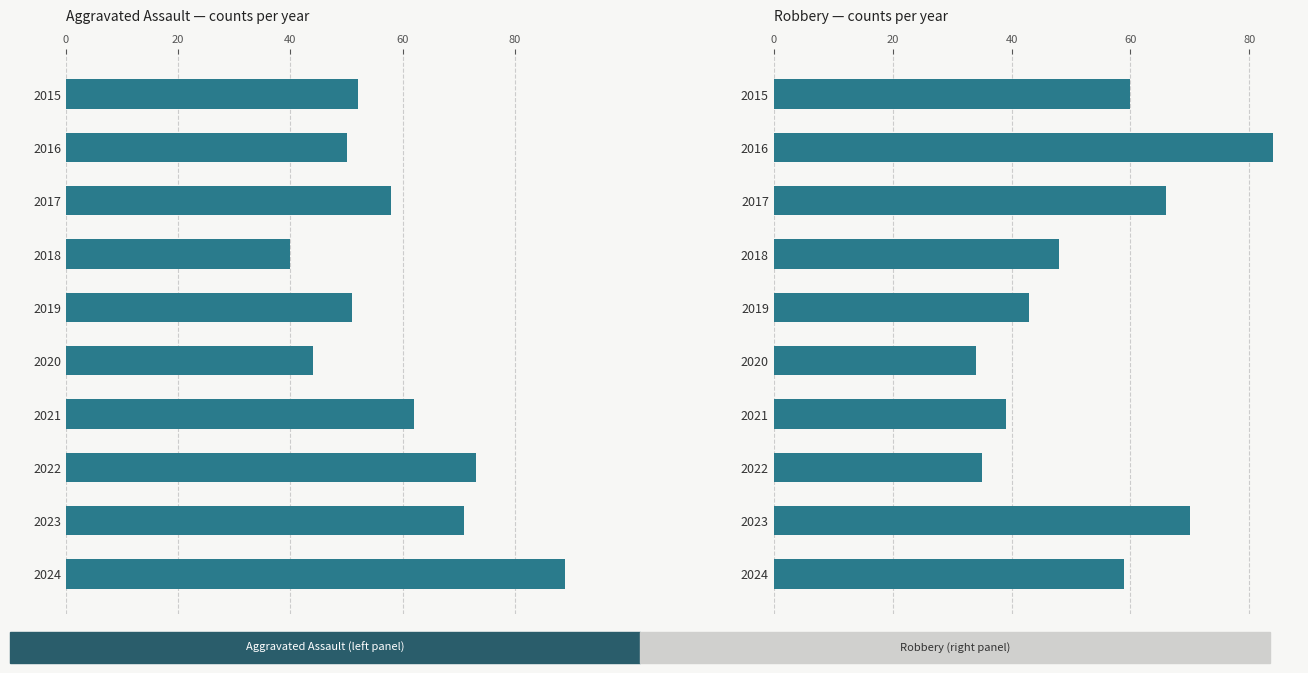

What is the average value of the Aggravated Assault series?

59